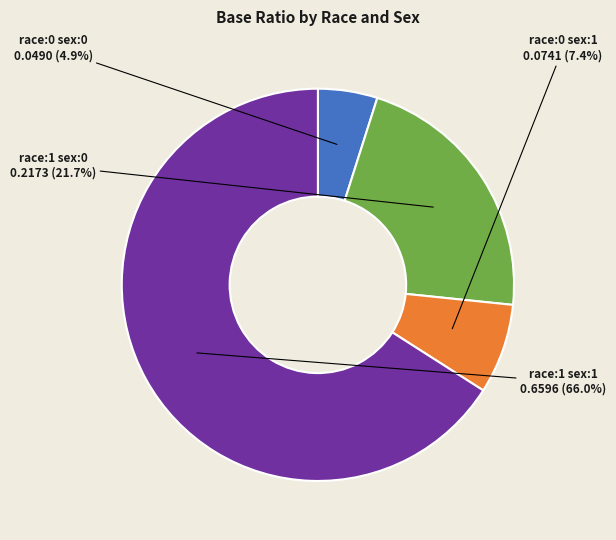

To the nearest percent, what is the average slice percentage?

25%